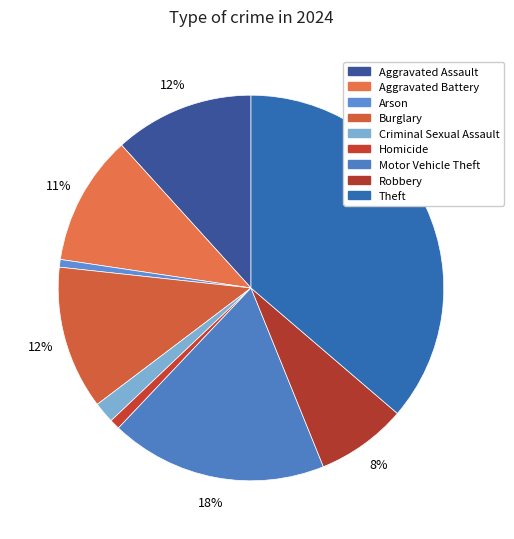

Count the number of slices in the pie.

9